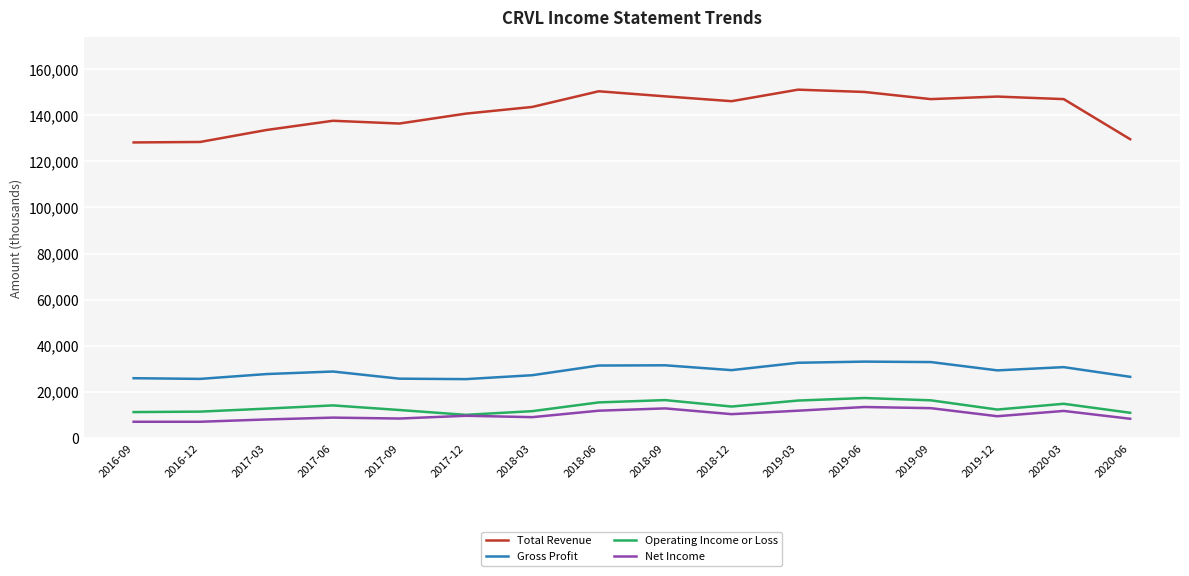

Is the value of Net Income at 2018-12 greater than the value of Total Revenue at 2017-06?

No